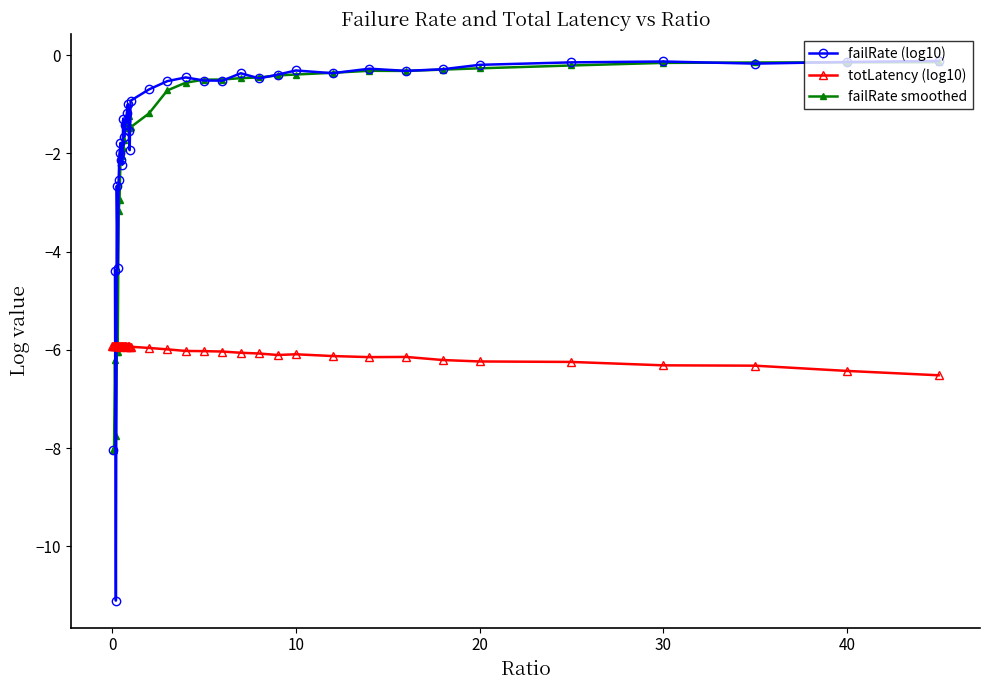

True or false: totLatency (log10) has more than 1 interior local peaks.

True